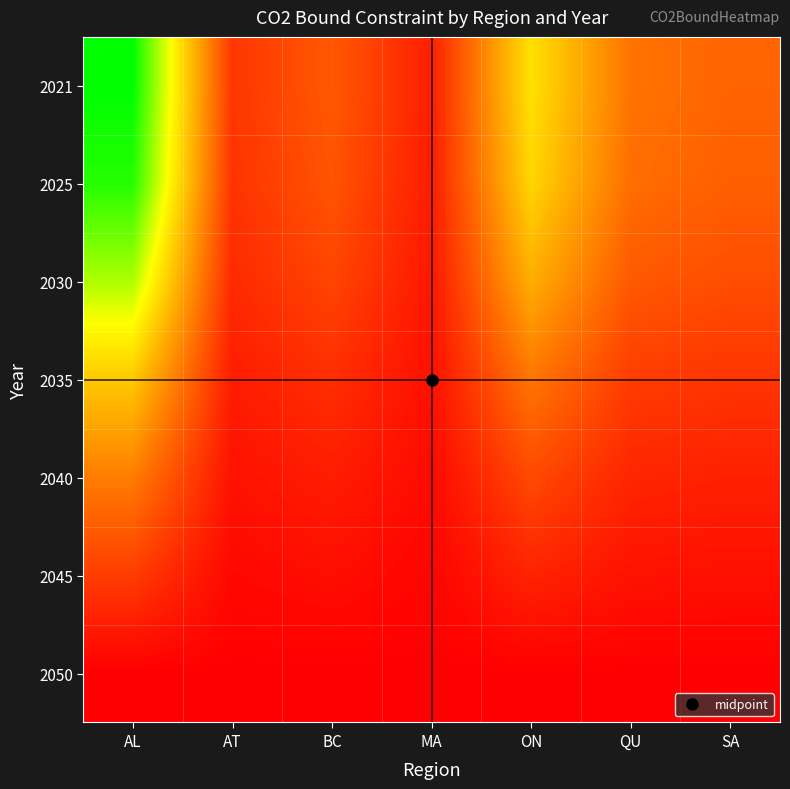

Reading right to left, what are all the values shown in this chart?

2021: SA=65625.5	QU=75796.9	ON=147290.6	MA=20245.1	BC=58094.7	AT=35600.1	AL=250472.2
2025: SA=62407.5	QU=72080.2	ON=140068.1	MA=19252.4	BC=55246.0	AT=33854.4	AL=238190.1
2030: SA=50731.0	QU=58594.0	ON=113861.3	MA=15650.3	BC=44909.4	AT=27520.3	AL=193624.7
2035: SA=34564.9	QU=39922.2	ON=77577.8	MA=10663.1	BC=30598.4	AT=18750.5	AL=131923.4
2040: SA=21513.7	QU=24848.1	ON=48285.5	MA=6636.9	BC=19044.9	AT=11670.6	AL=82111.0
2045: SA=10417.5	QU=12032.1	ON=23381.0	MA=3213.7	BC=9222.0	AT=5651.2	AL=39760.2
2050: SA=0.0	QU=0.0	ON=0.0	MA=0.0	BC=0.0	AT=0.0	AL=0.0